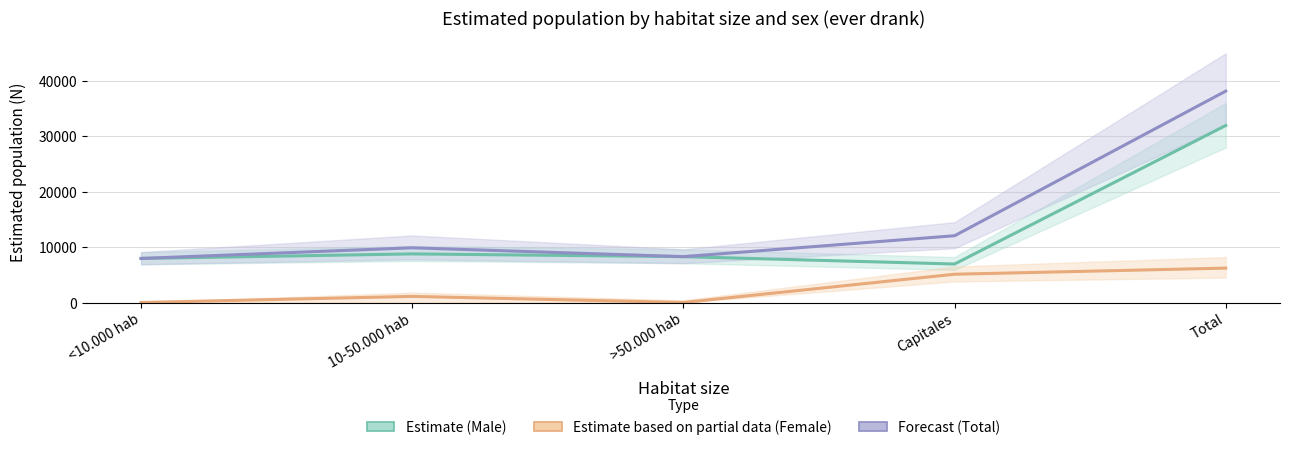

What is the total value across all series at Total?

76346